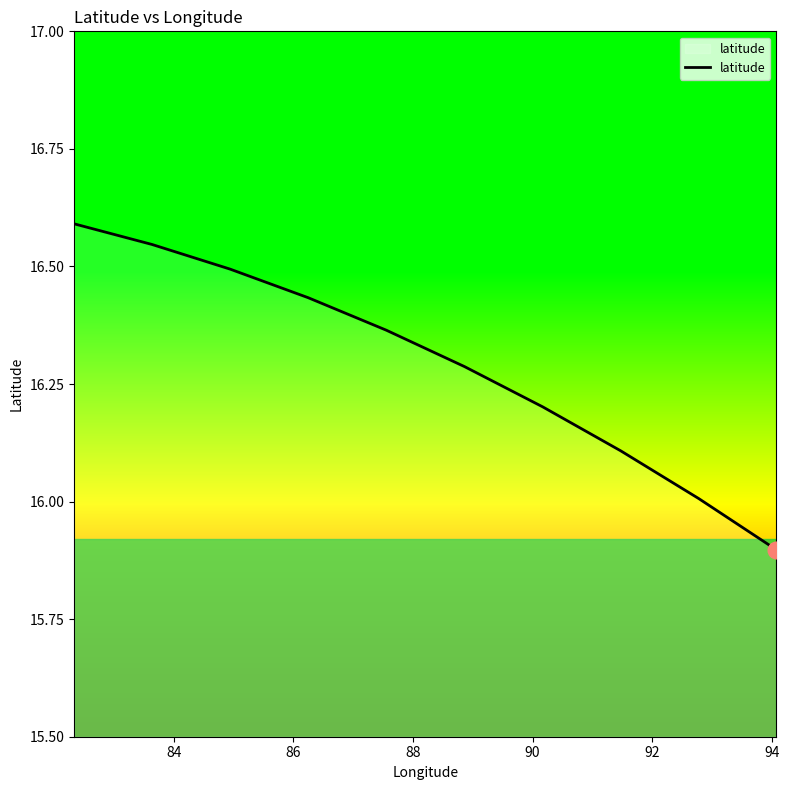

What is the smallest value displayed?

15.9